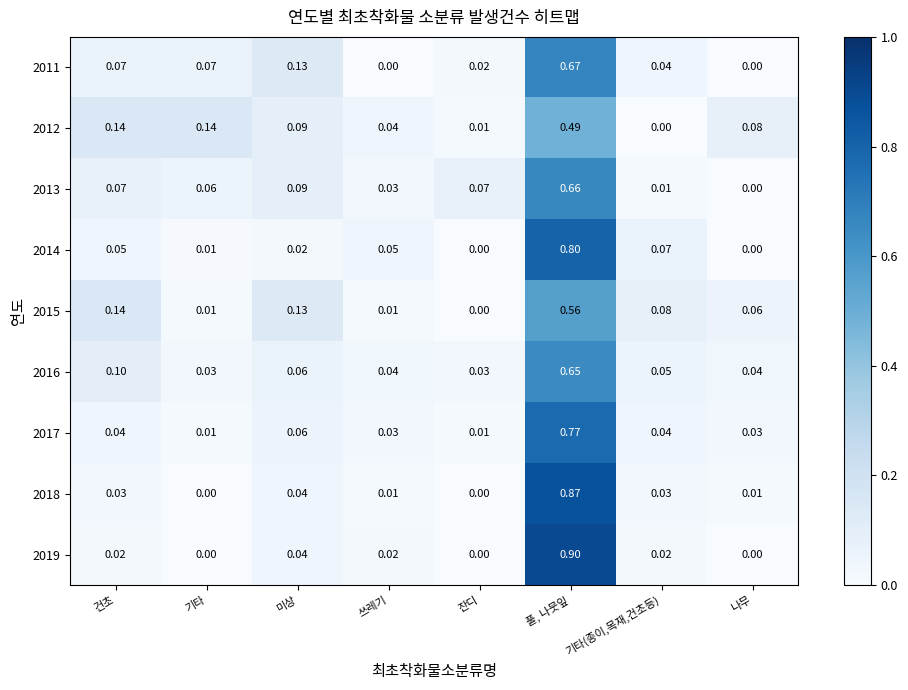

At which category is the sum across all series the highest?

풀, 나뭇잎